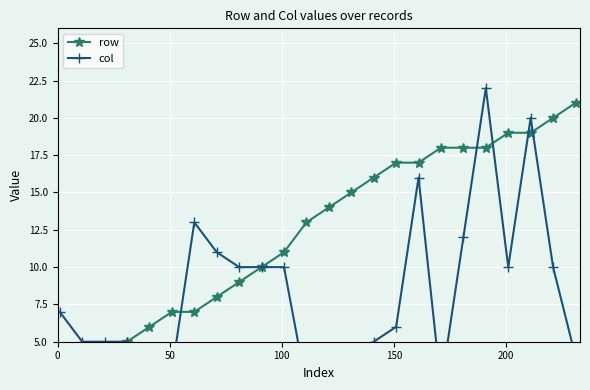

Rank the series by their average value, from lowest to highest.

col, row